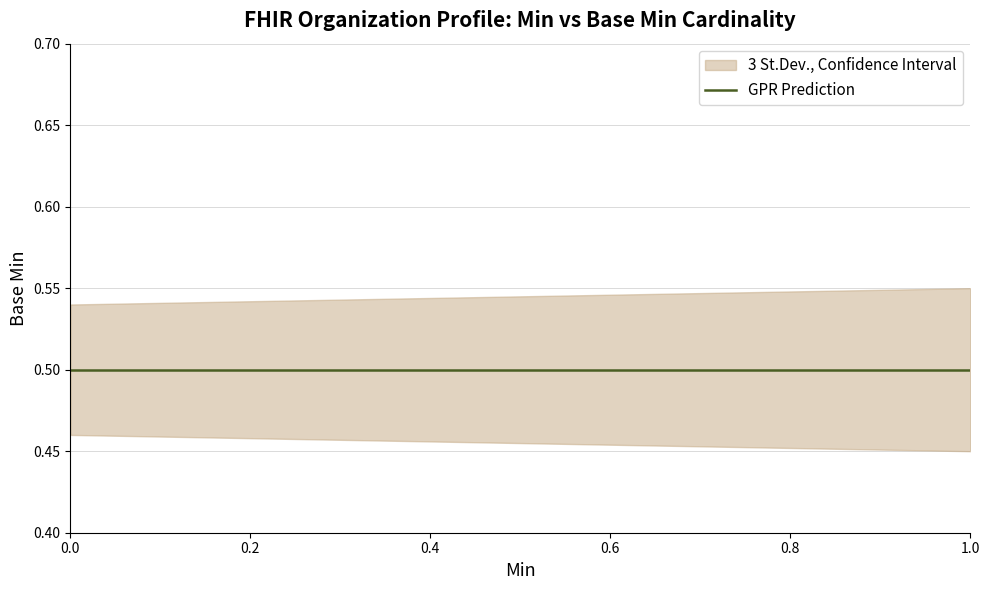

True or false: Base Min and Min cross at least once.

False